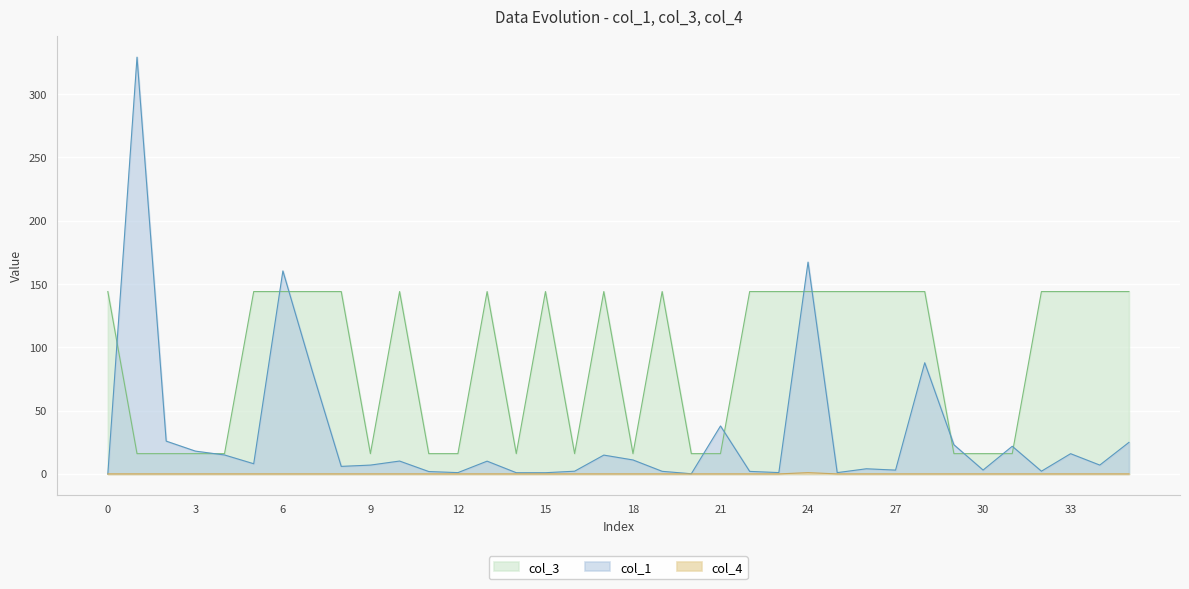

What is the sum of all col_3 values?

3264.0